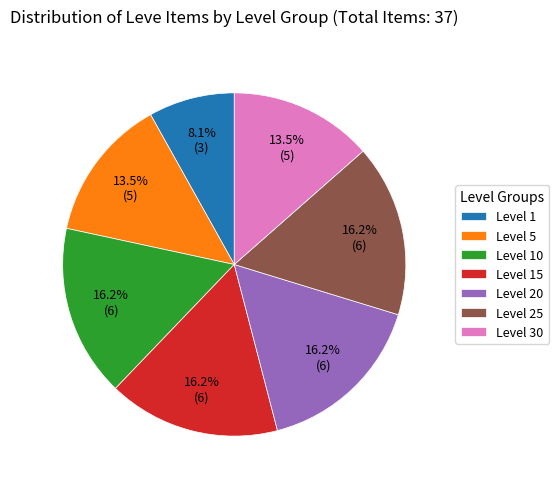

True or false: Level 20 accounts for 28% of the total.

False